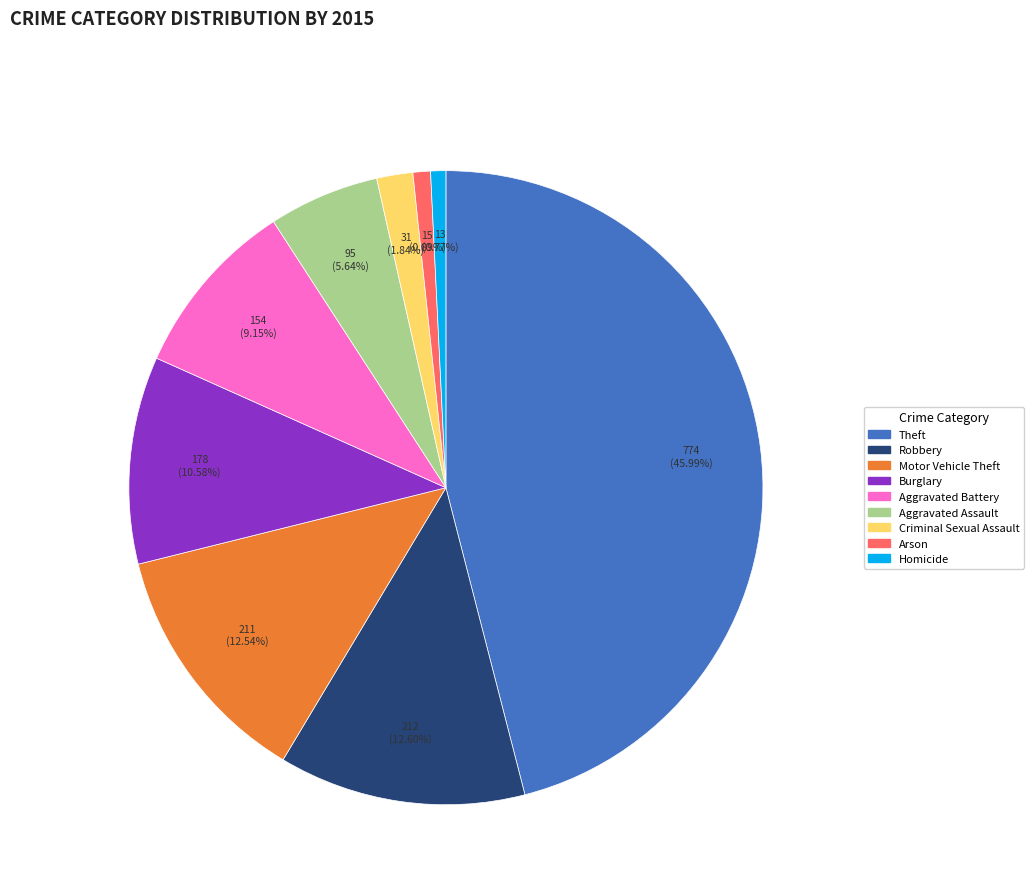

Is there any slice that represents more than half of the pie?

No